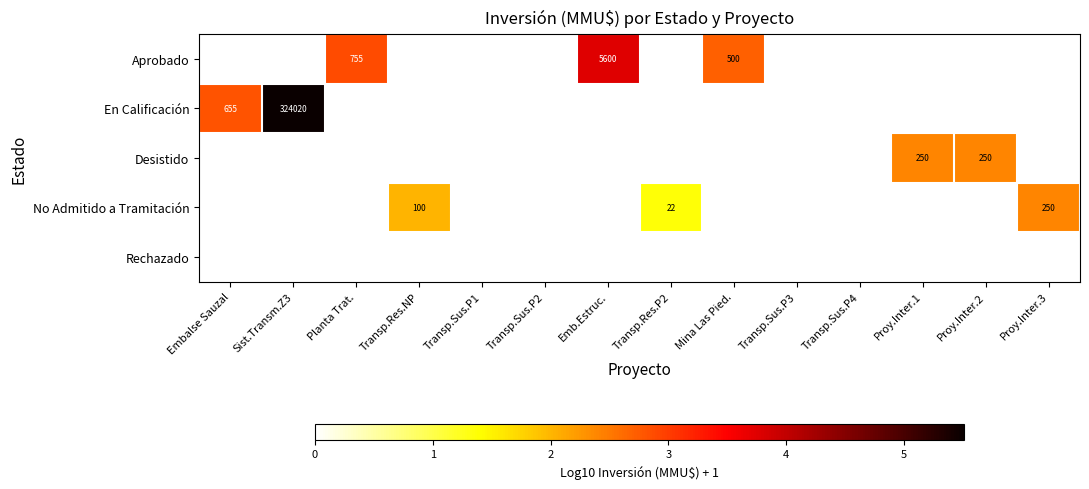

The No Admitido a Tramitación series shows 51 at Transp.Res.NP. True or false?

False